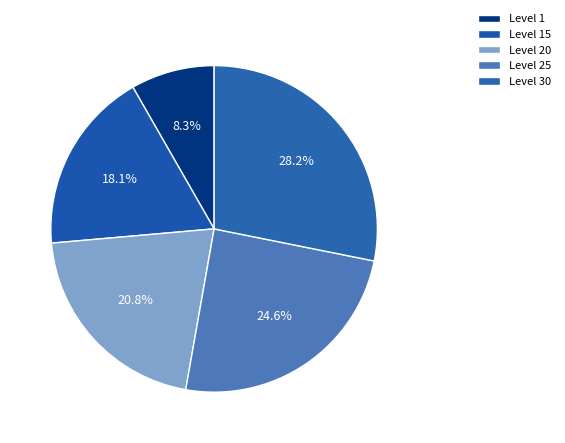

Between Level 1 and Level 20, which is larger?

Level 20